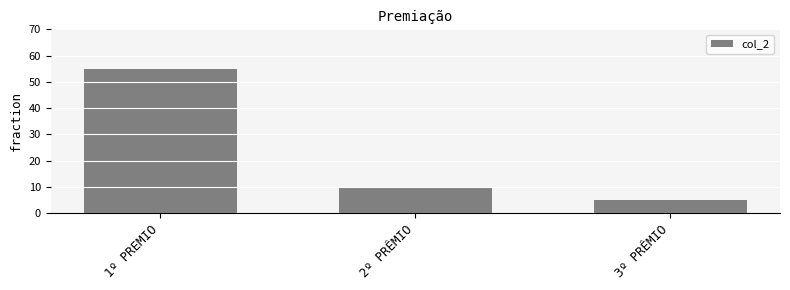

Are the bars horizontal?

No